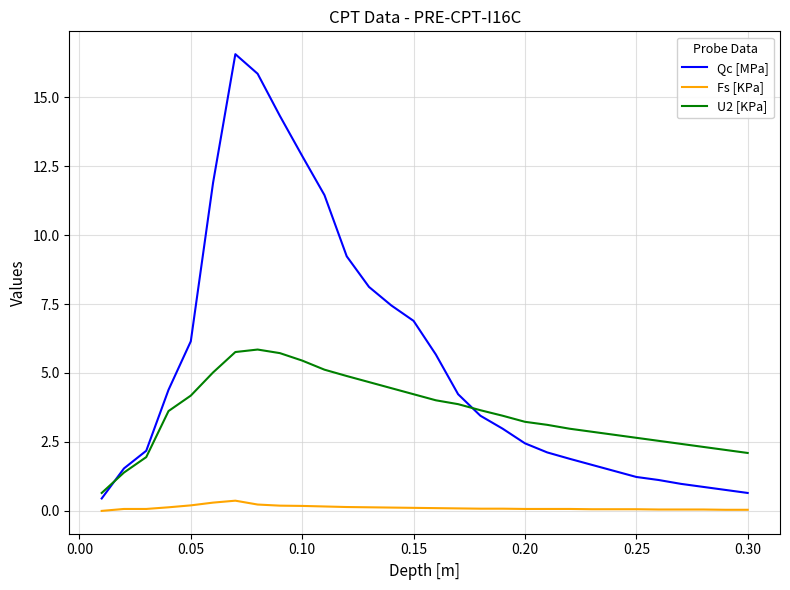

What is the highest value of the Fs [KPa] series?

0.4